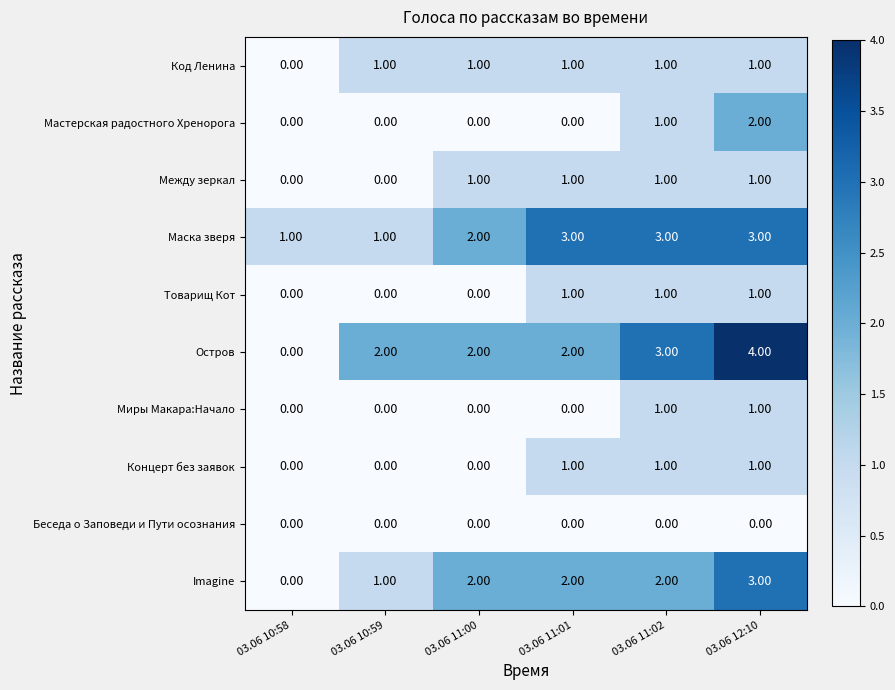

What is the total value across all series at 03.06 11:01?

11